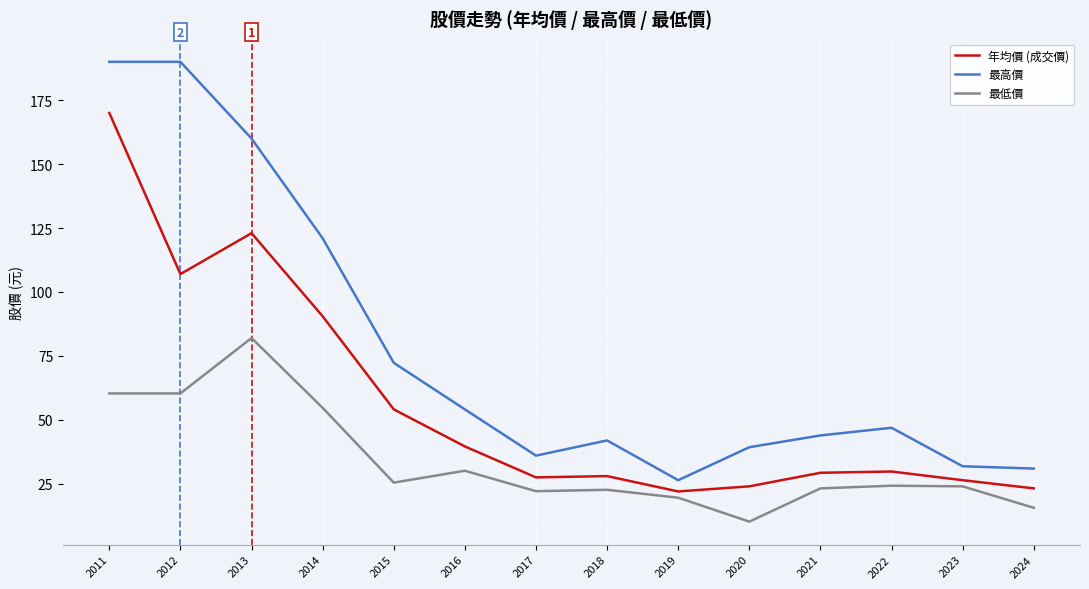

What is the average value of the 年均價 (成交價) series?

56.7